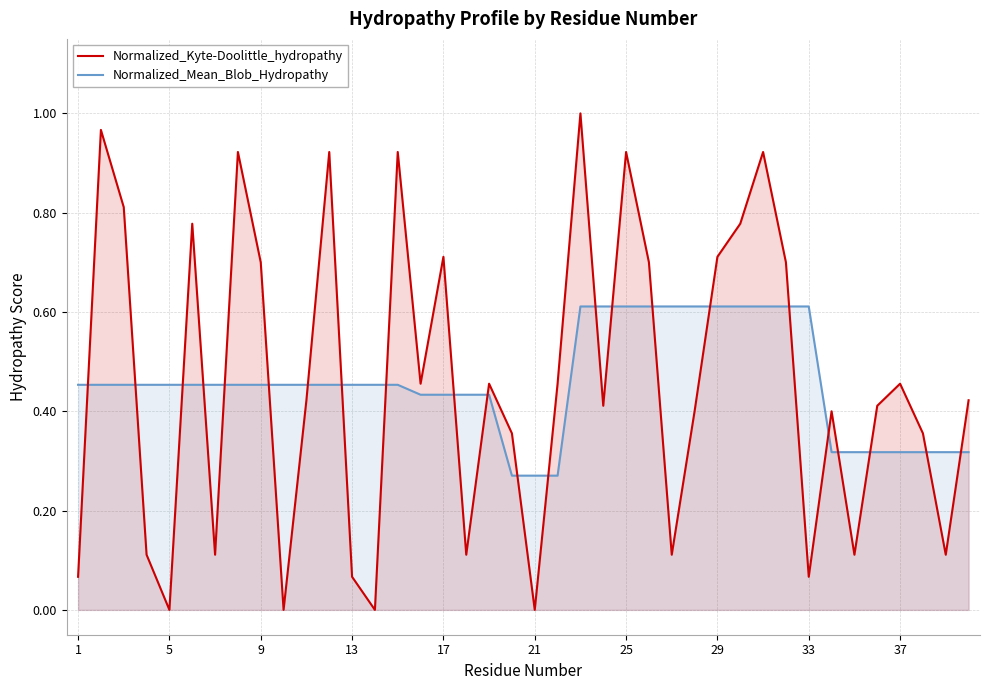

Which series ends up on top after the final intersection of Normalized_Mean_Blob_Hydropathy and Normalized_Kyte-Doolittle_hydropathy?

Normalized_Kyte-Doolittle_hydropathy